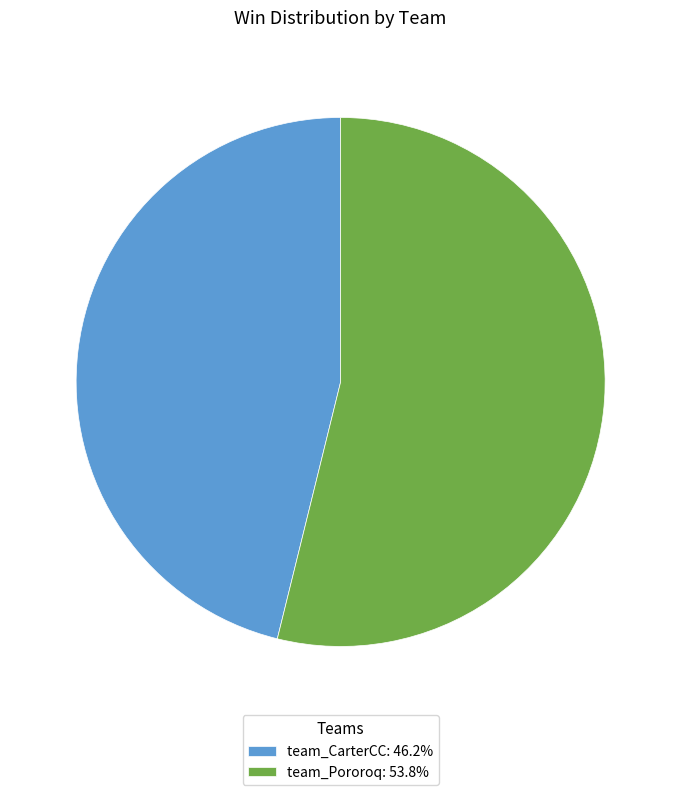

How many segments does this pie chart have?

2